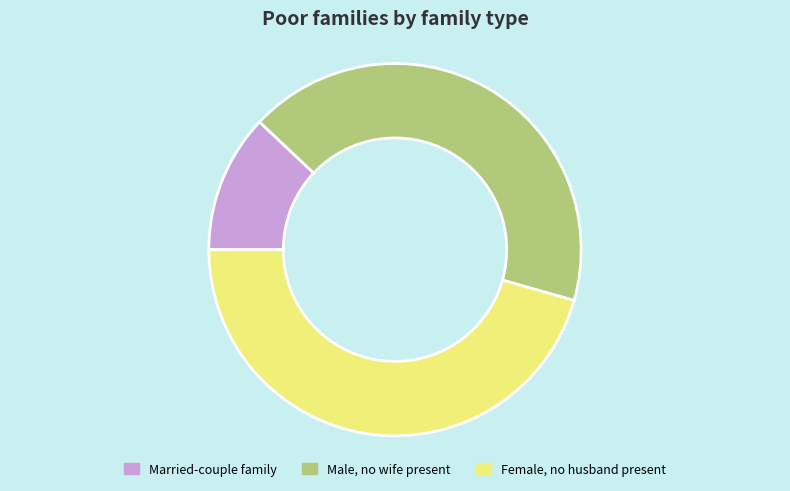

What is the smallest slice in the pie chart?

Married-couple family